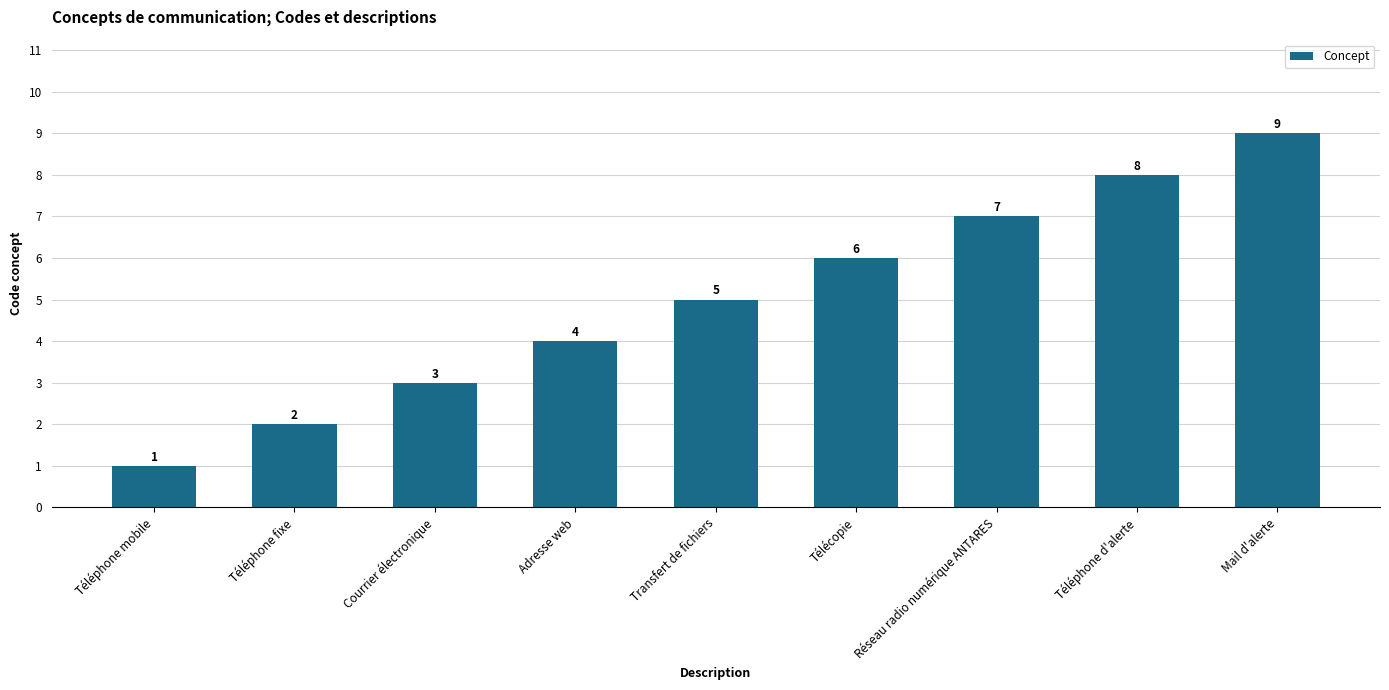

List the labels in order of value, largest first.

Mail d'alerte, Téléphone d'alerte, Réseau radio numérique ANTARES, Télécopie, Transfert de fichiers, Adresse web, Courrier électronique, Téléphone fixe, Téléphone mobile